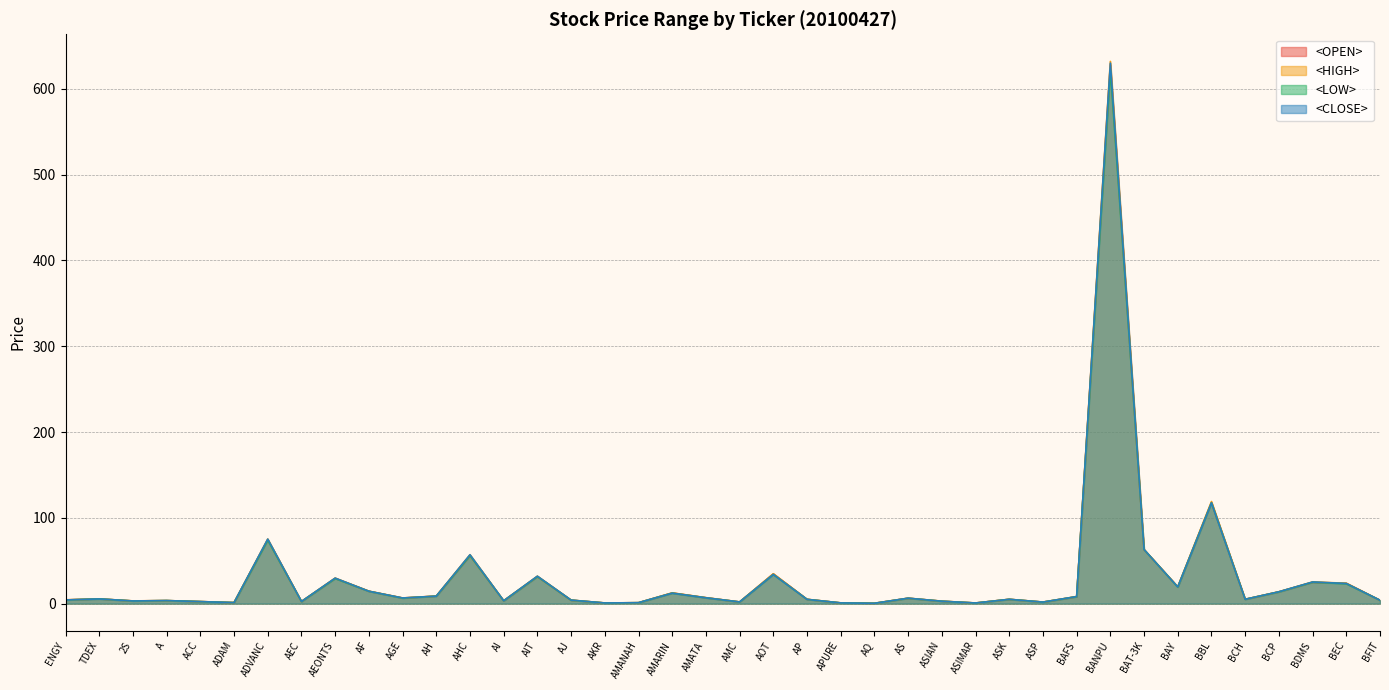

At which category does <CLOSE> reach its first local valley?

2S